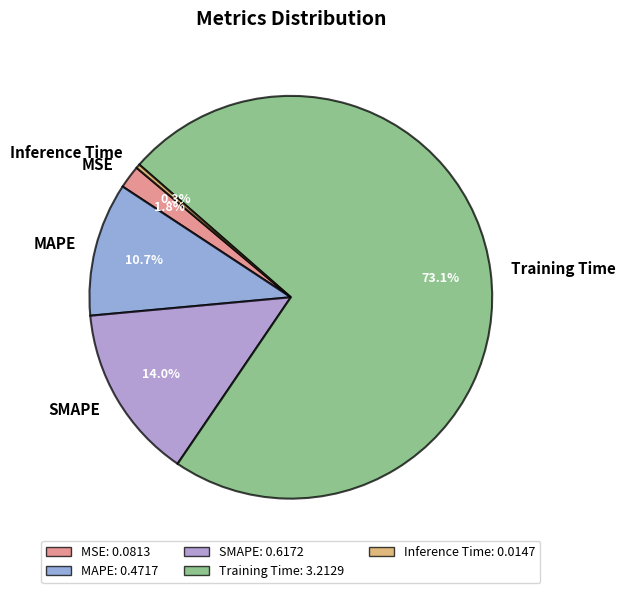

True or false: MAPE accounts for 25% of the total.

False